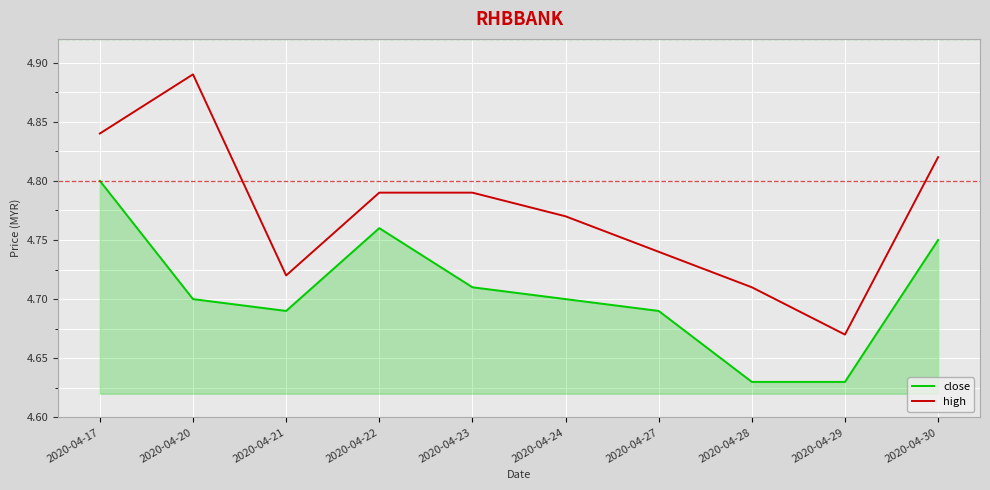

Which label corresponds to the largest value in the chart?

2020-04-20